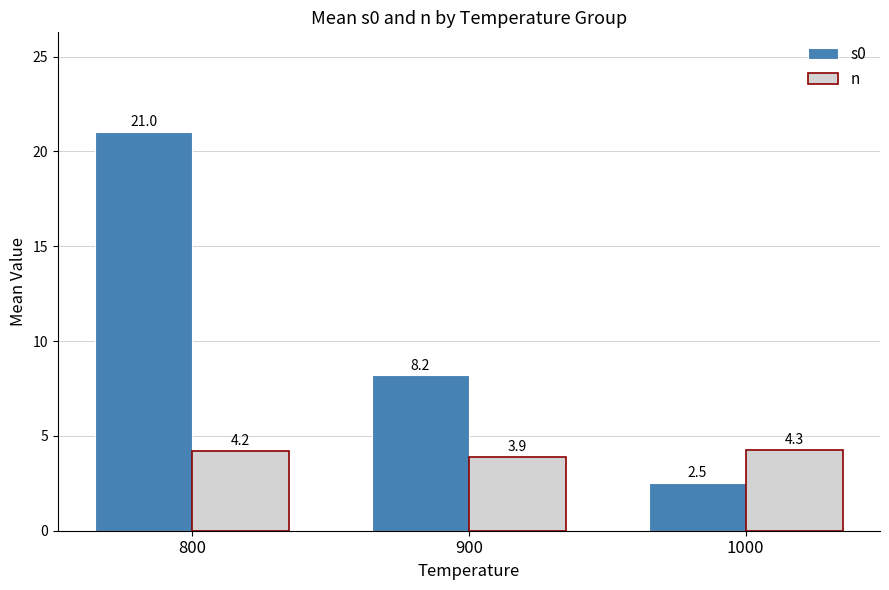

What are all the series names shown in the legend?

s0, n